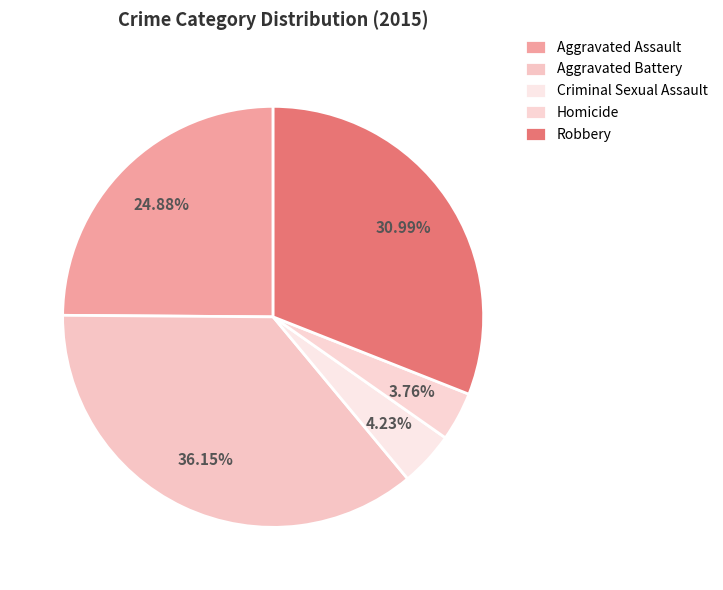

Does Robbery account for over 50% of the chart?

No